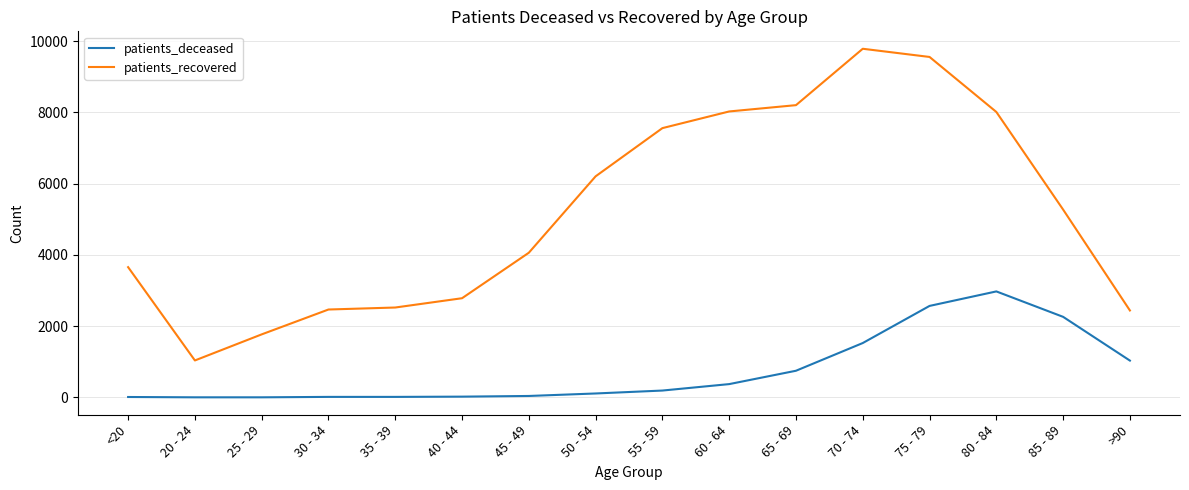

True or false: patients_recovered has a value of 6214 at 45 - 49.

False